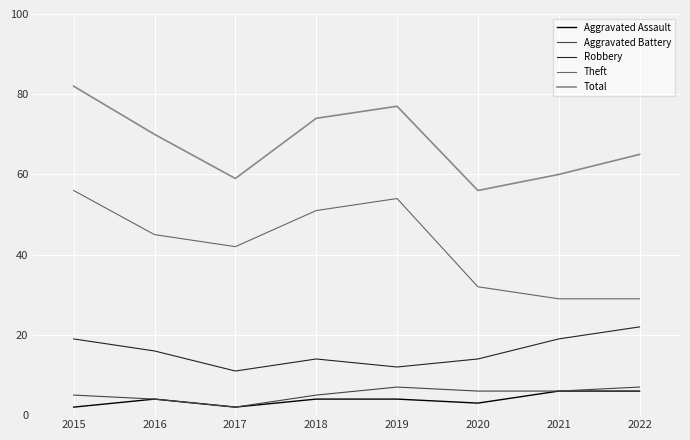

The value of Robbery at 2022 is 12. True or false?

False